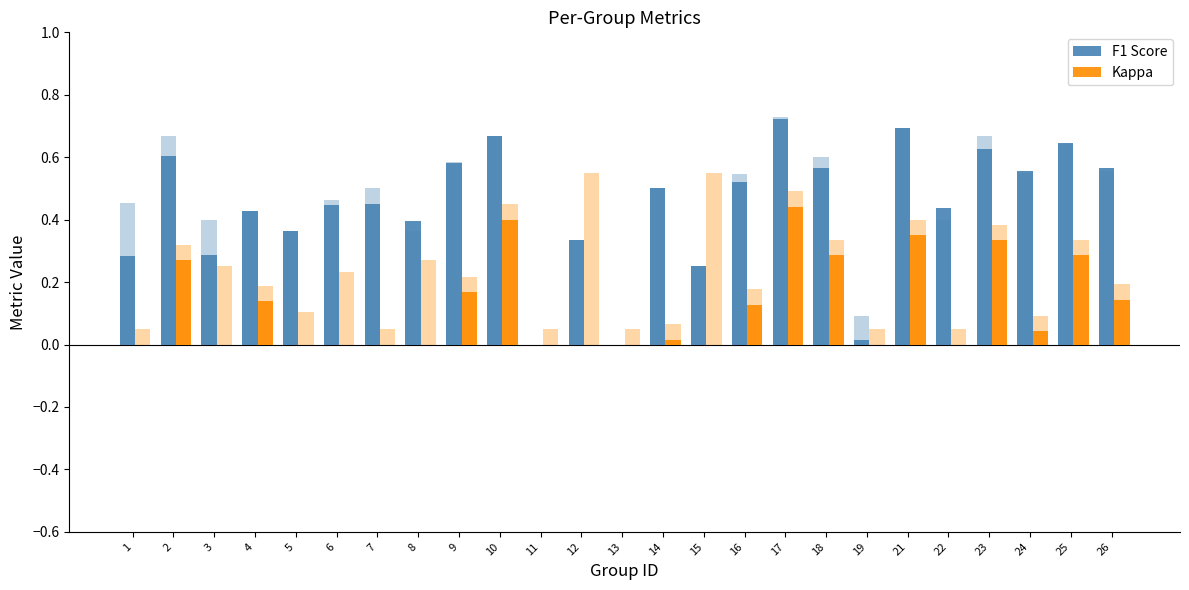

What is the difference between the second highest and minimum values in the Kappa series?

0.4